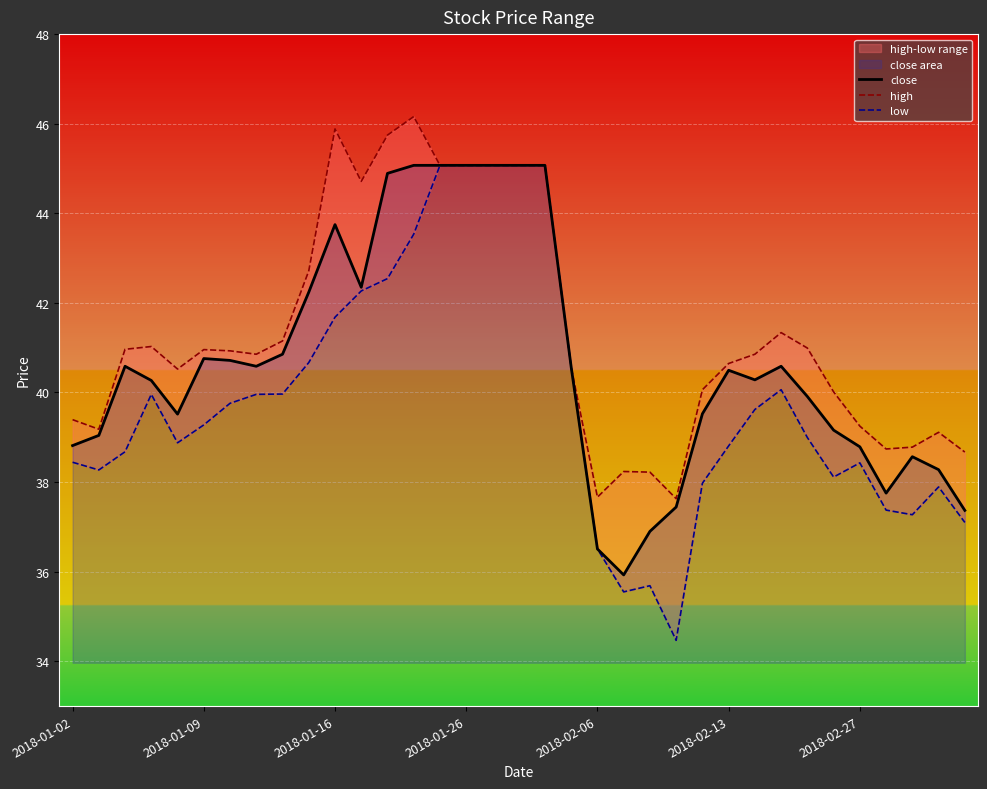

How many interior local peaks does the high series have?

7